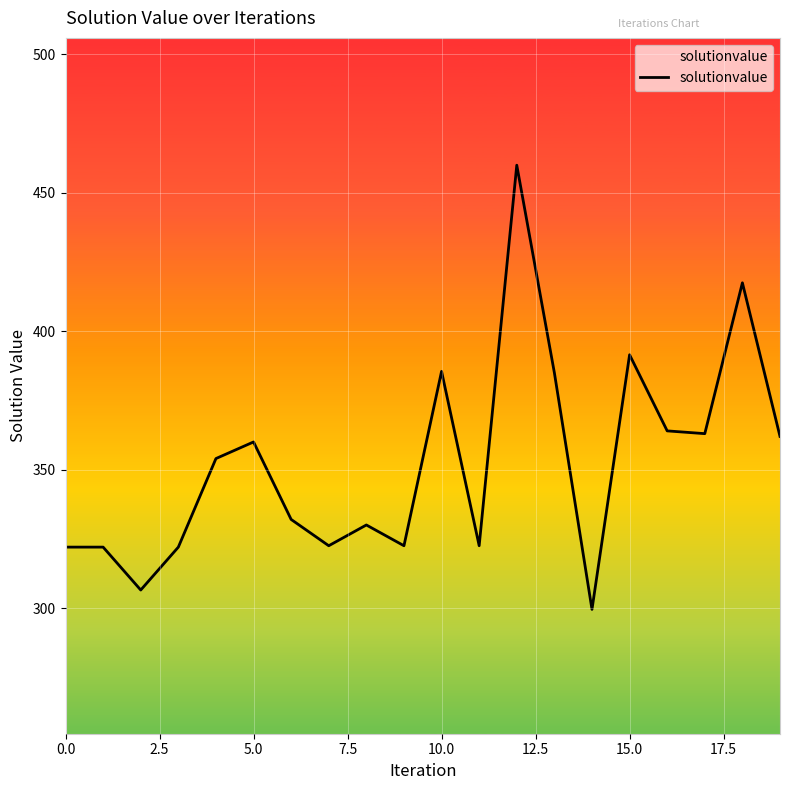

What is the minimum value shown in the chart?

299.5